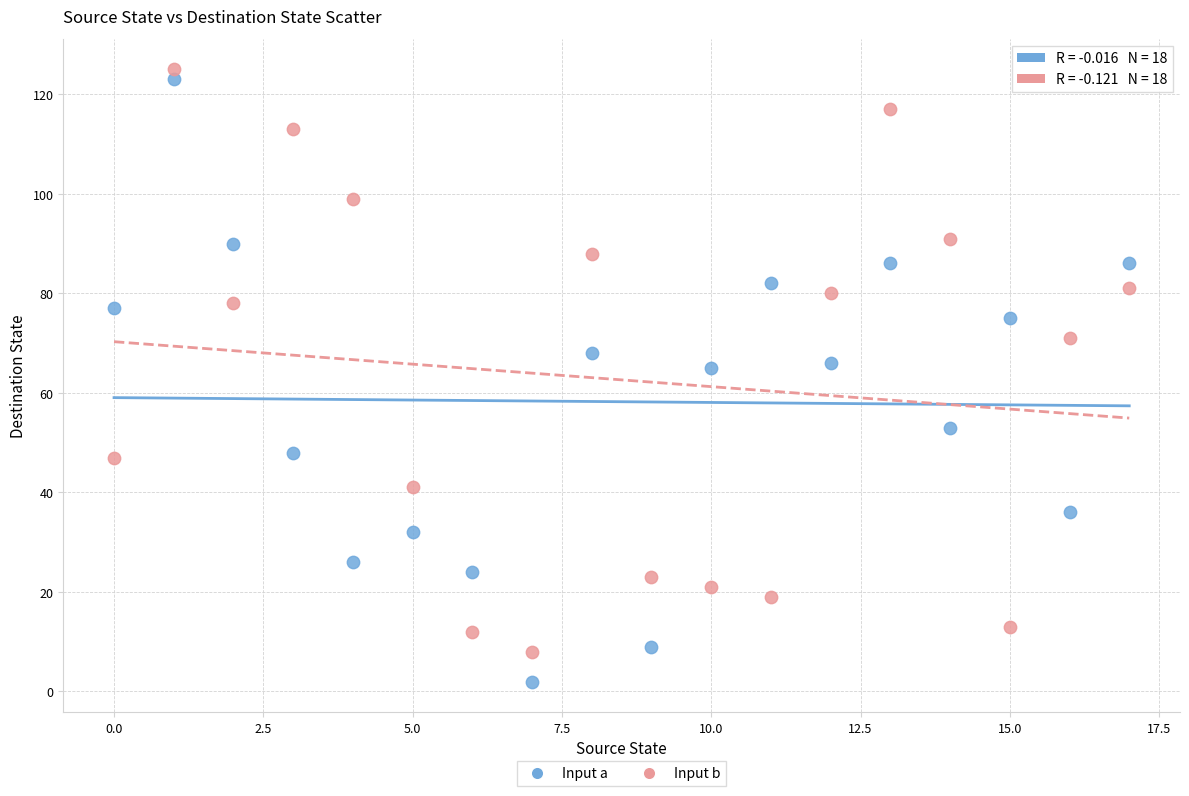

Which series contains the lowest Y value?

Input a